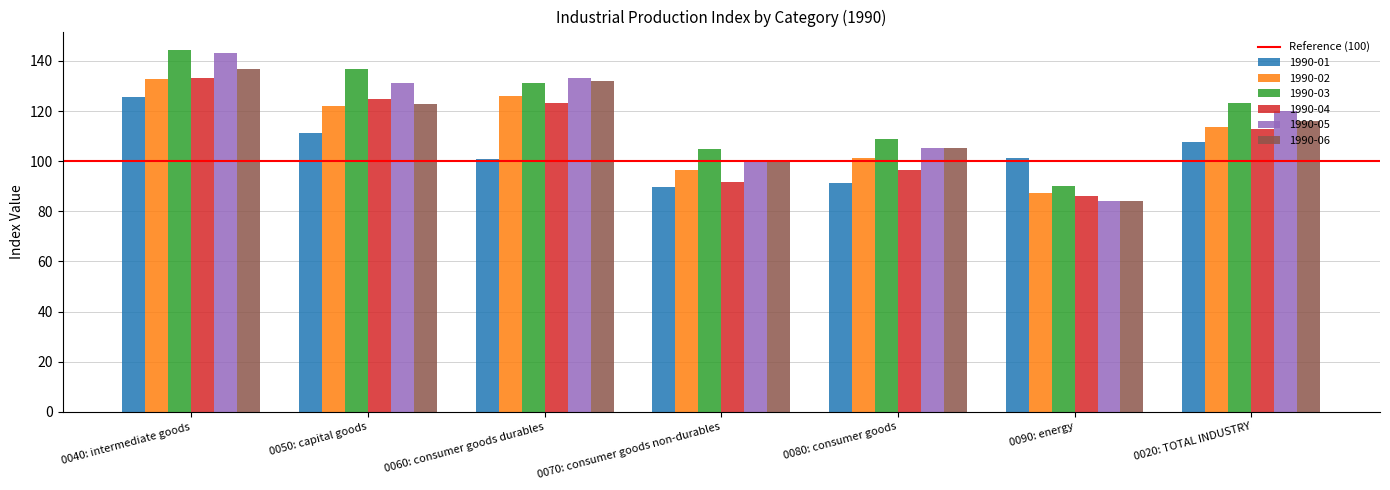

How many bars are there in total?

42